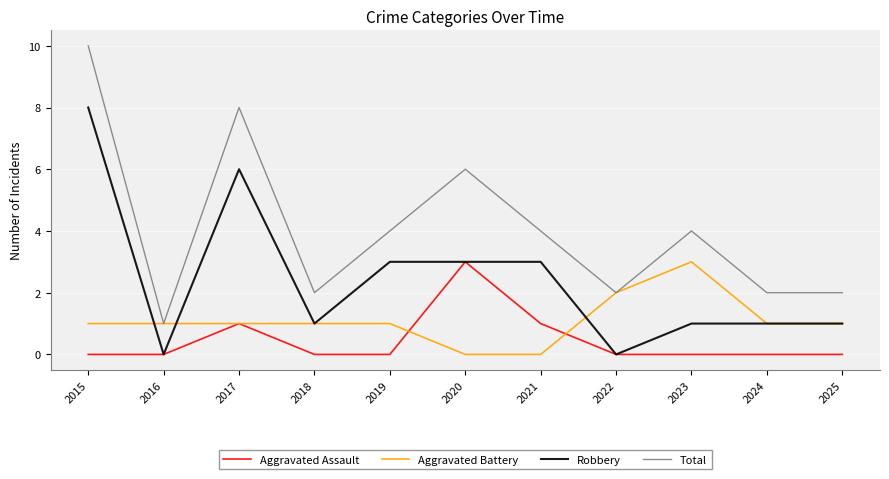

Reading left to right, extract all data points from this chart.

Aggravated Assault: 0	0	1	0	0	3	1	0	0	0	0
Aggravated Battery: 1	1	1	1	1	0	0	2	3	1	1
Robbery: 8	0	6	1	3	3	3	0	1	1	1
Total: 10	1	8	2	4	6	4	2	4	2	2